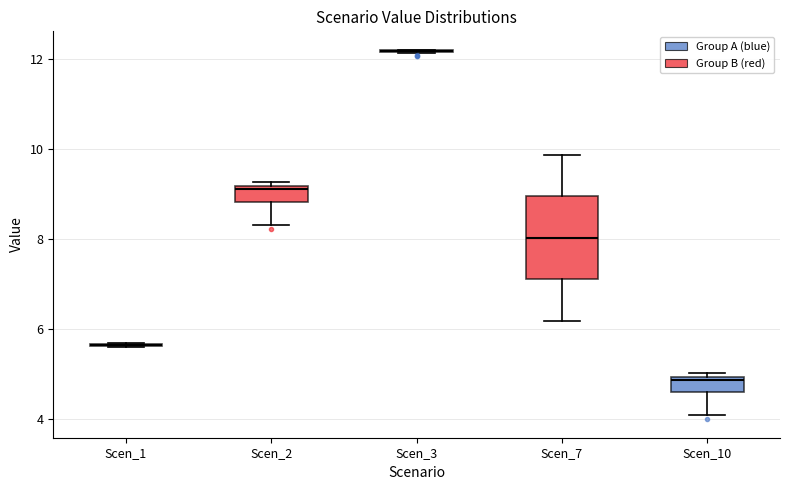

Reading left to right, read every box against the y-axis: the position of its median line, the range the box covers, and the ends of its whiskers. The values are not printed on the chart, so give them approximately, as read against the axis.

Scen_1: box collapsed to a line at 5.6, whiskers 5.6 to 5.6
Scen_2: median 9.2 (just below the box's upper edge), box 8.8 to 9.2, whiskers 8.4 to 9.2 (just above the box's upper edge)
Scen_3: box collapsed to a line at 12.2, whiskers 12.2 to 12.2
Scen_7: median 8.0, box 7.2 to 9.0, whiskers 6.2 to 9.8
Scen_10: median 4.8, box 4.6 to 5.0, whiskers 4.0 to 5.0 (just above the box's upper edge)